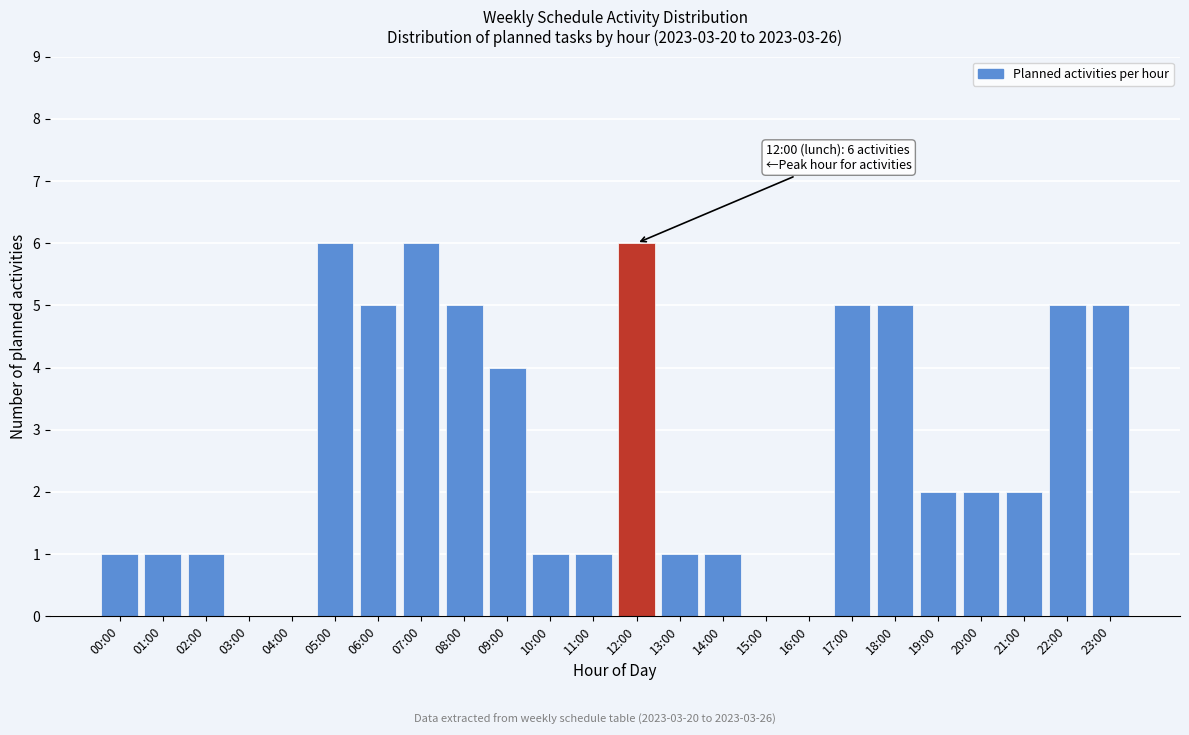

Reading left to right, list all the values displayed in this chart.

00:00=1	01:00=1	02:00=1	03:00=0	04:00=0	05:00=6	06:00=5	07:00=6	08:00=5	09:00=4	10:00=1	11:00=1	12:00=6	13:00=1	14:00=1	15:00=0	16:00=0	17:00=5	18:00=5	19:00=2	20:00=2	21:00=2	22:00=5	23:00=5